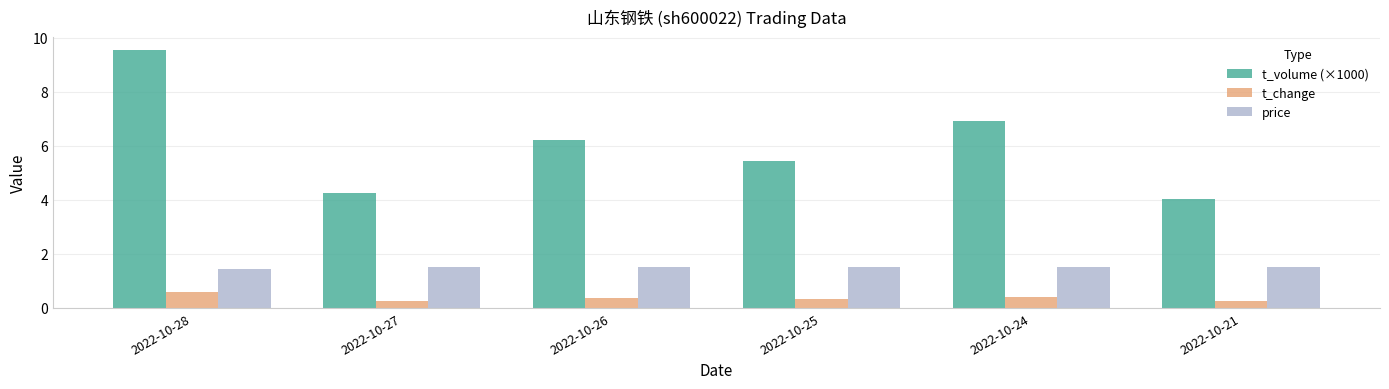

At which label does t_volume (×1000) reach its minimum?

2022-10-21